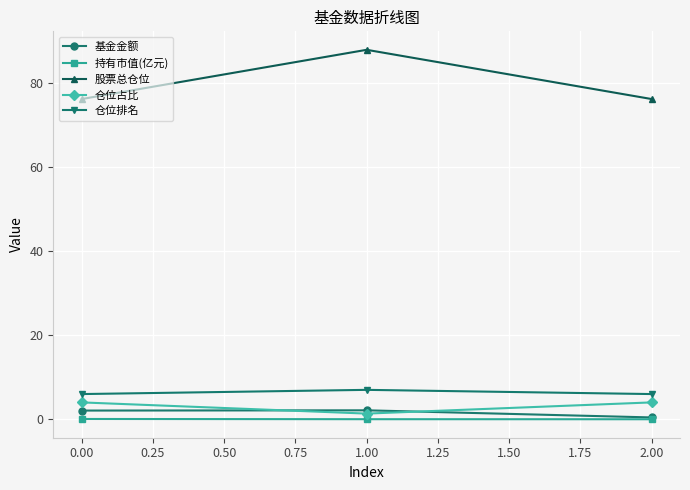

What is the greatest value displayed?

87.8